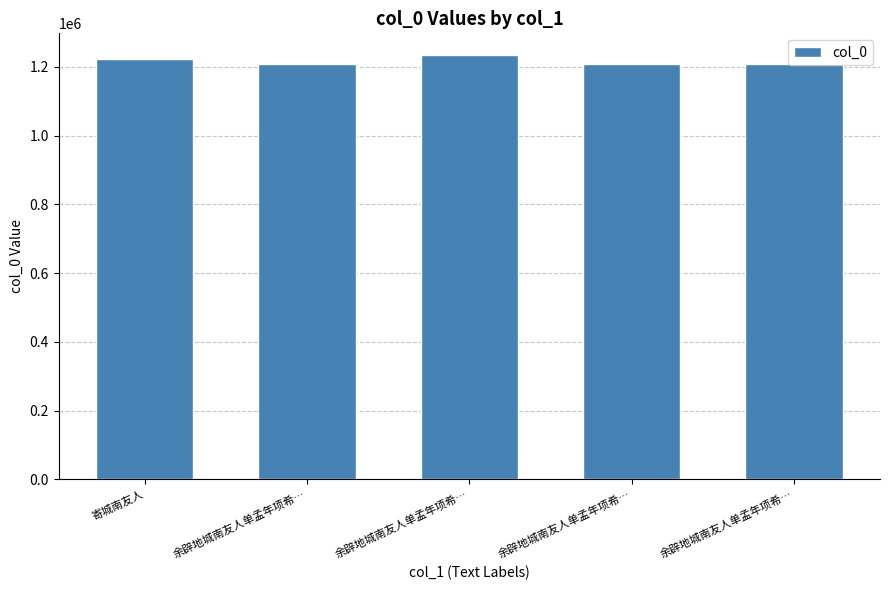

Read the value at 余辟地城南友人单孟年项希…, to the nearest 10.

1236010